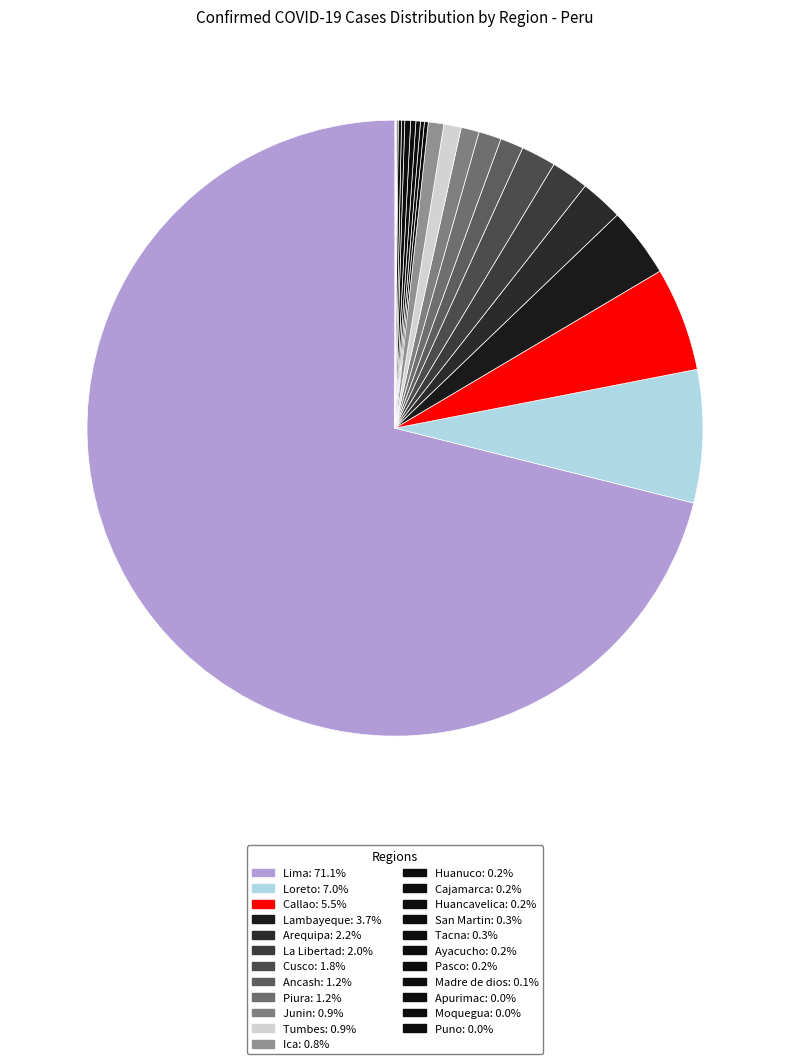

What is the ratio of the value at Callao to the value at Apurimac?

161.0